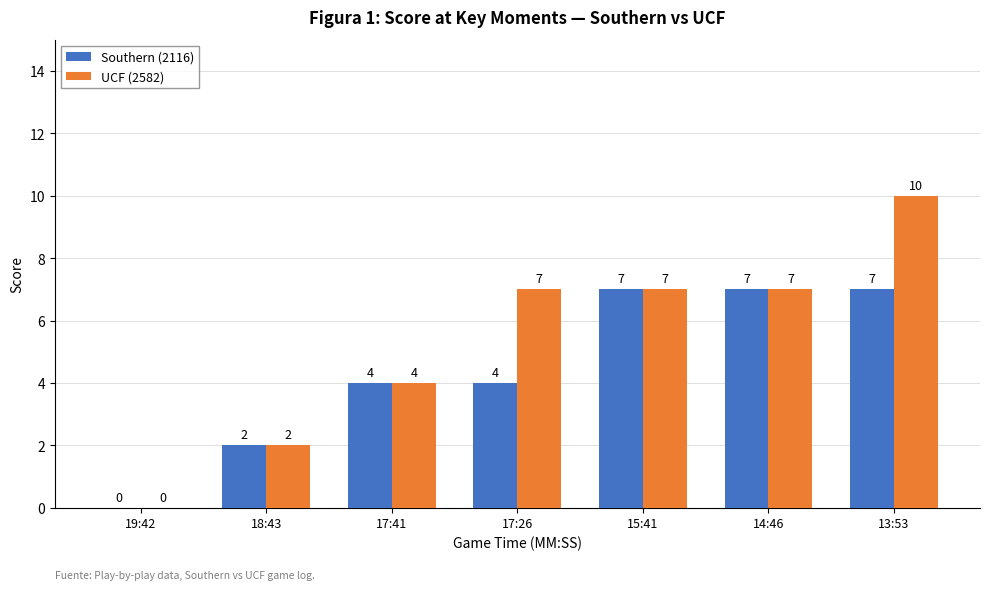

What is the difference between the Southern (2116) values at 17:26 and 18:43?

2